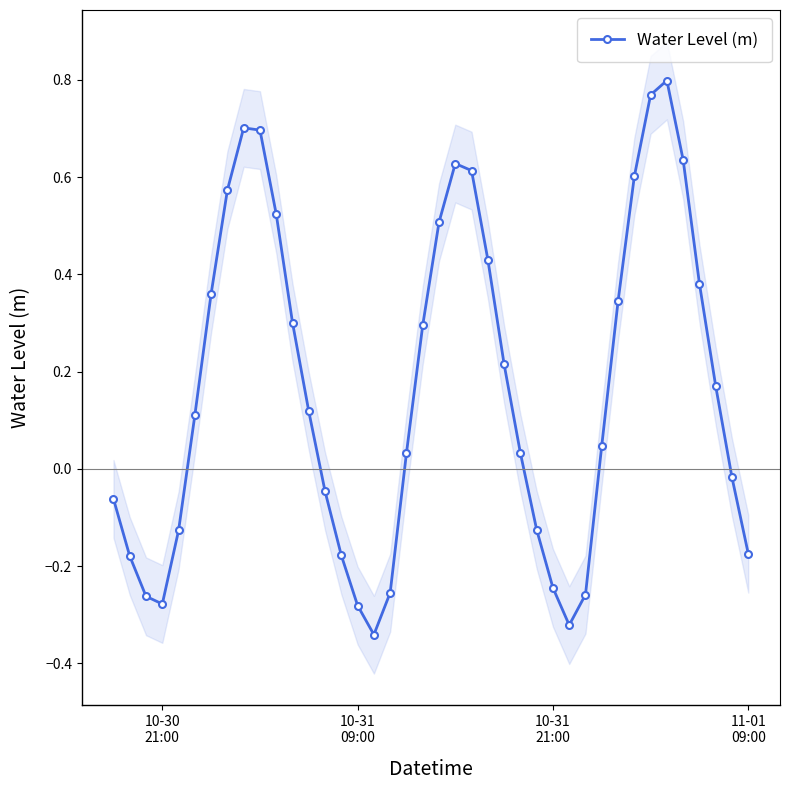

How many positive values are there?

24